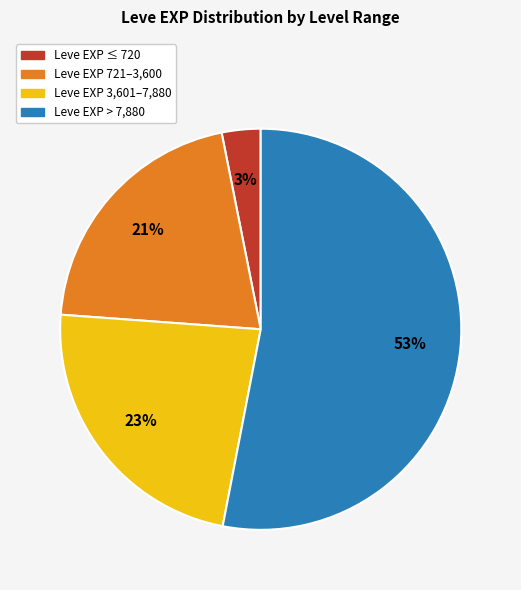

To the nearest percent, what is the difference between the largest and smallest slice percentages?

50%